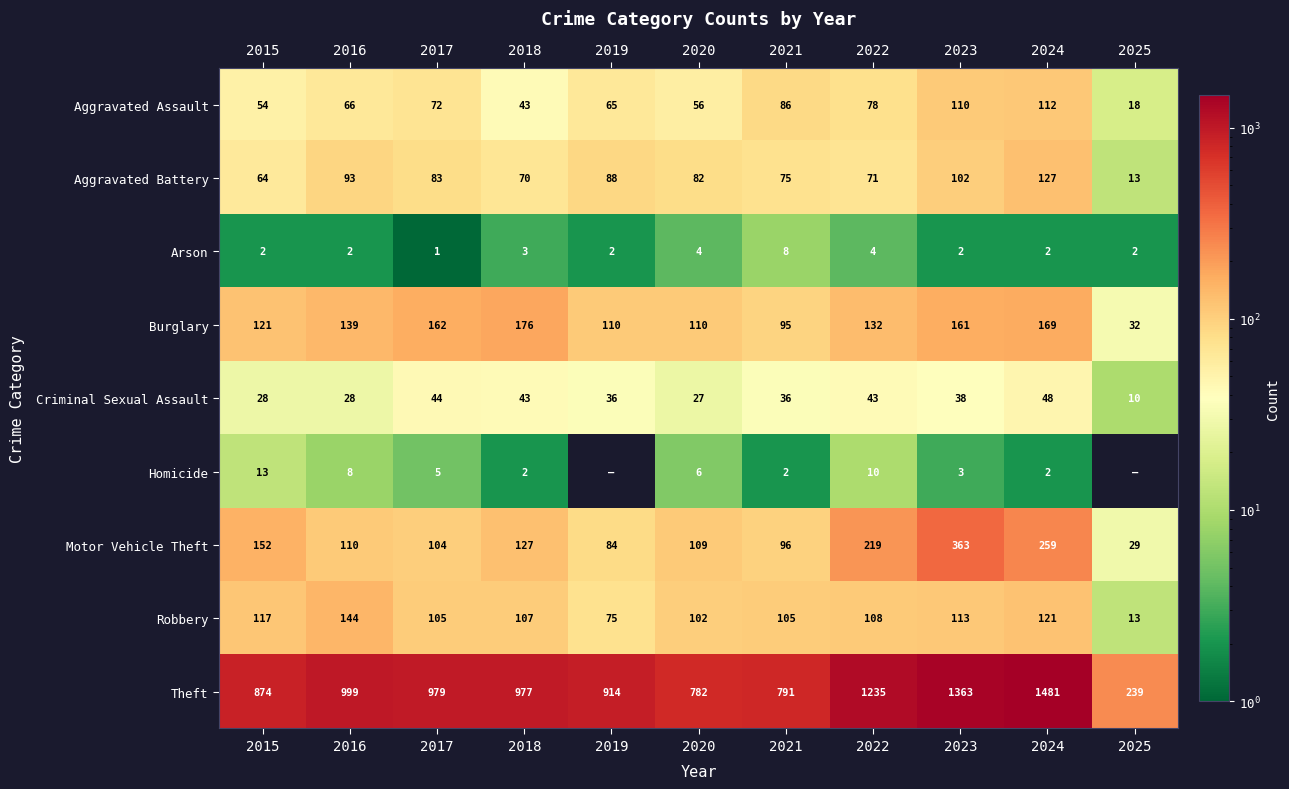

What is the difference between the second highest and minimum values in the Theft series?

1124